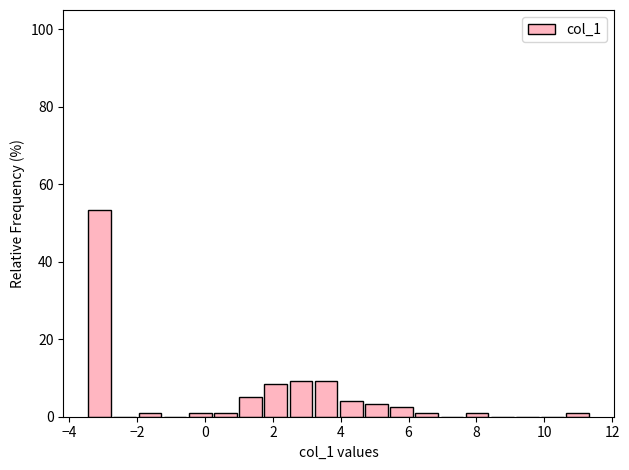

Around what value on the x-axis is the tallest bar? Give the approximate position of its centre, as read against the axis.

-3.2